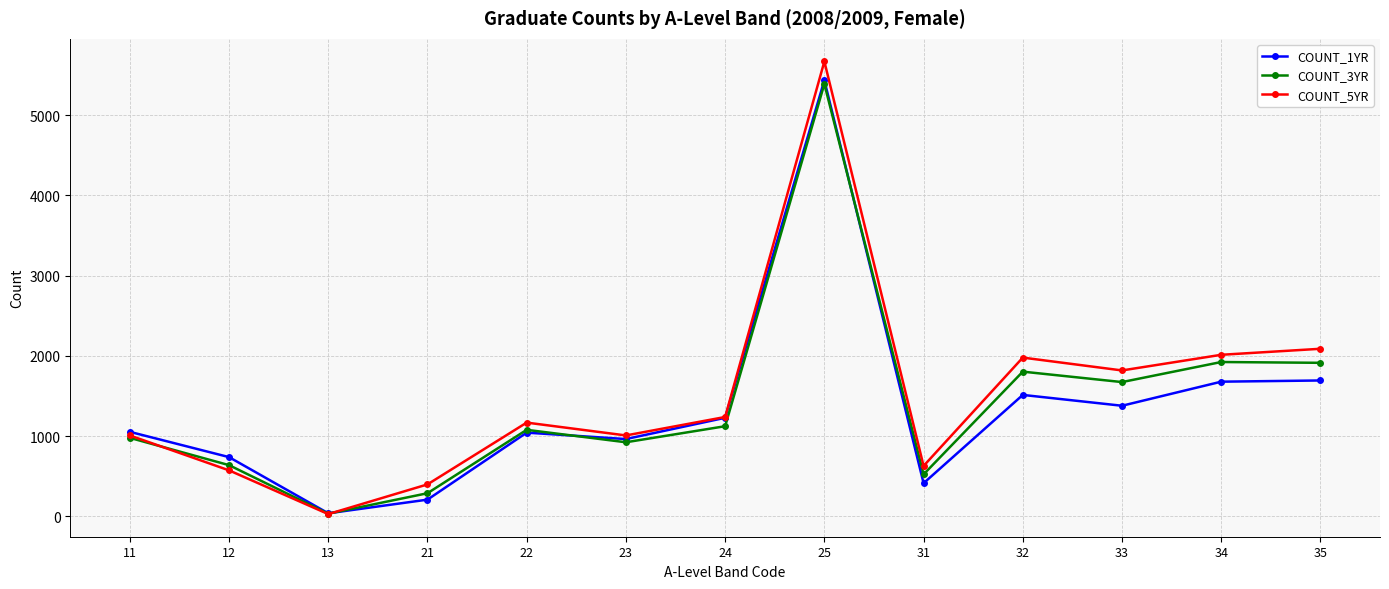

The value of COUNT_1YR at 21 is 210. True or false?

True